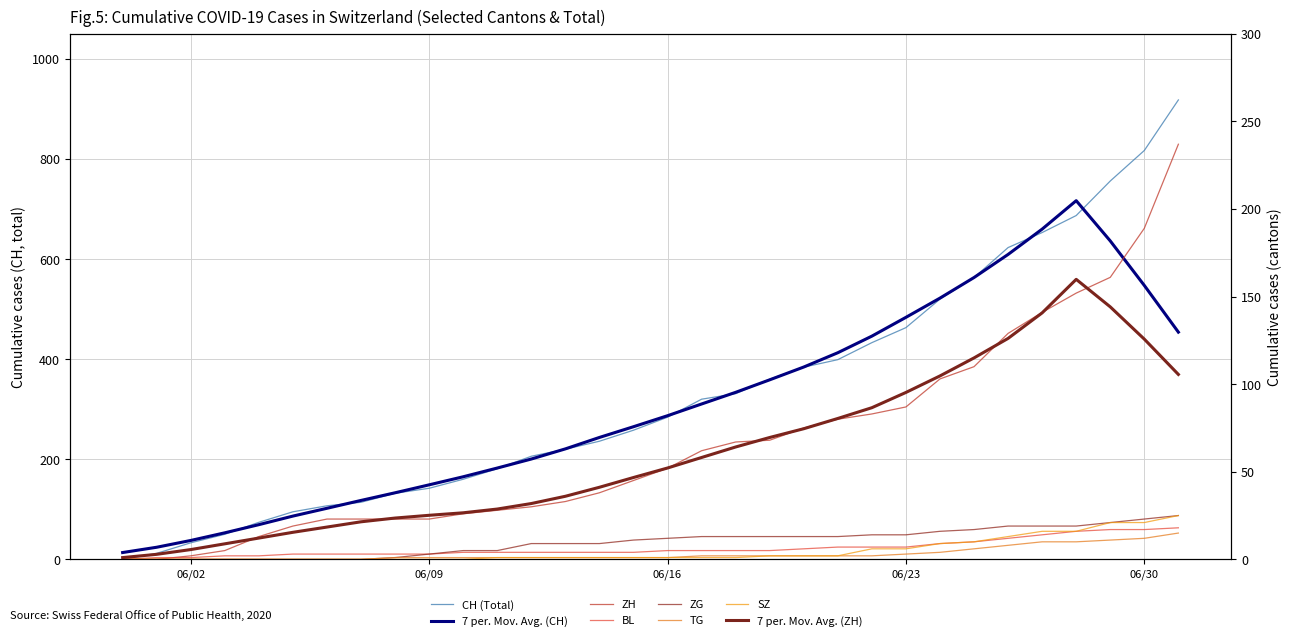

True or false: TG has a value of 10 at 2020-06-27.

True